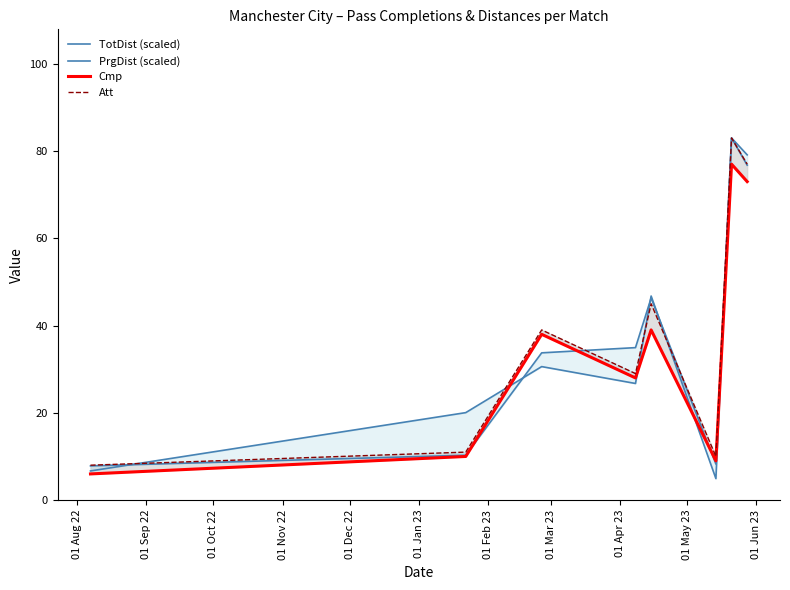

What is the sum of all TotDist (scaled) values?

301.2